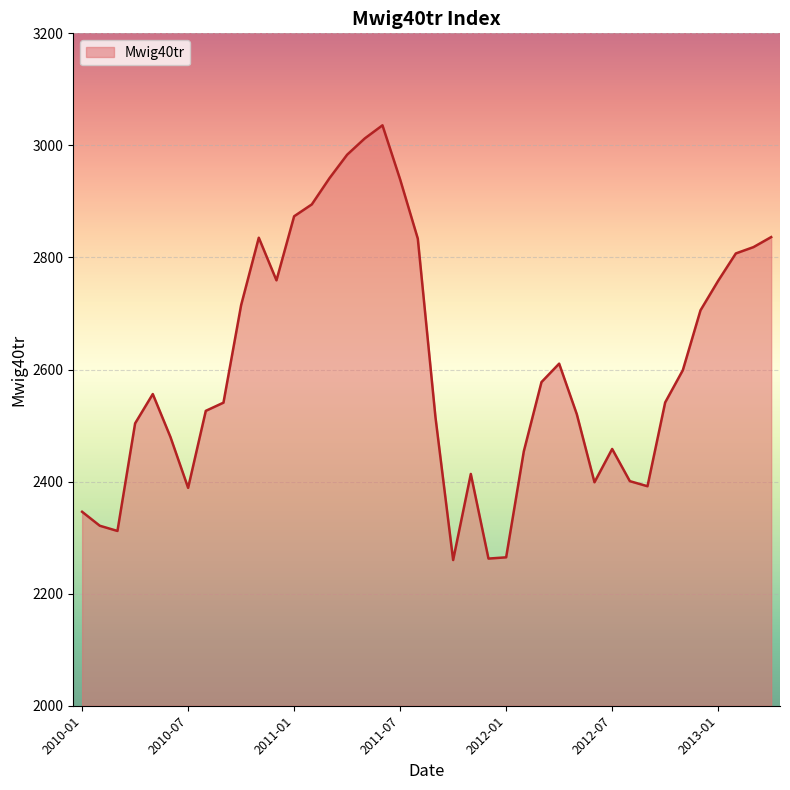

What is the minimum value shown in the chart?

2260.0